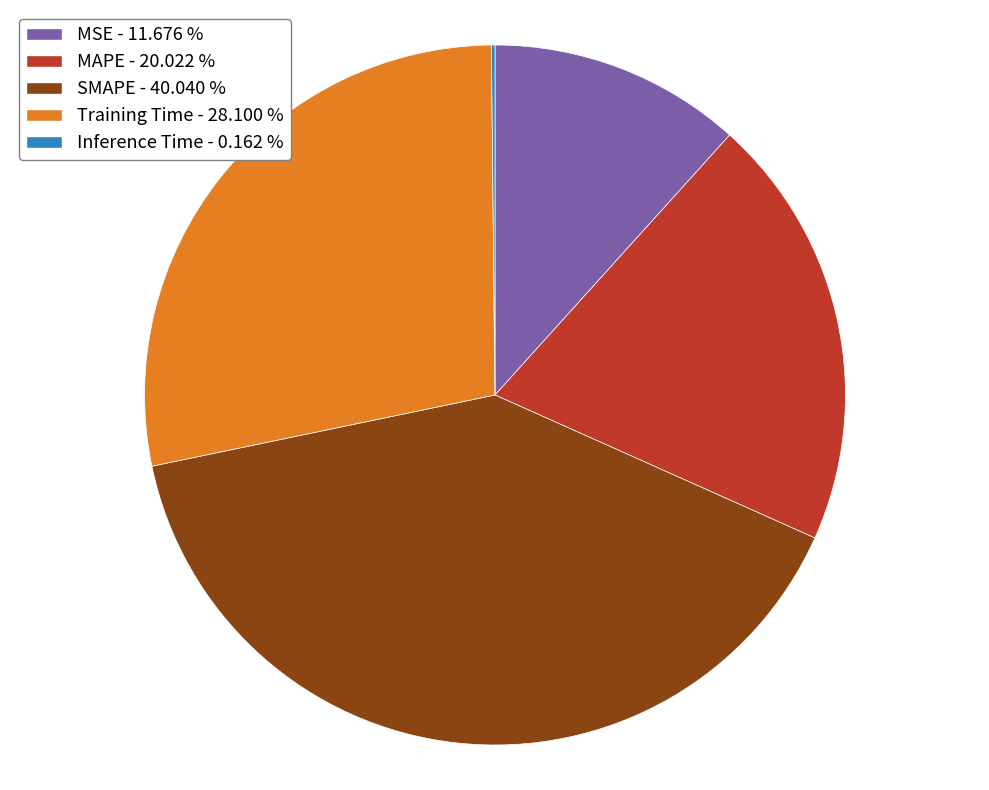

Does any single category account for the majority?

No